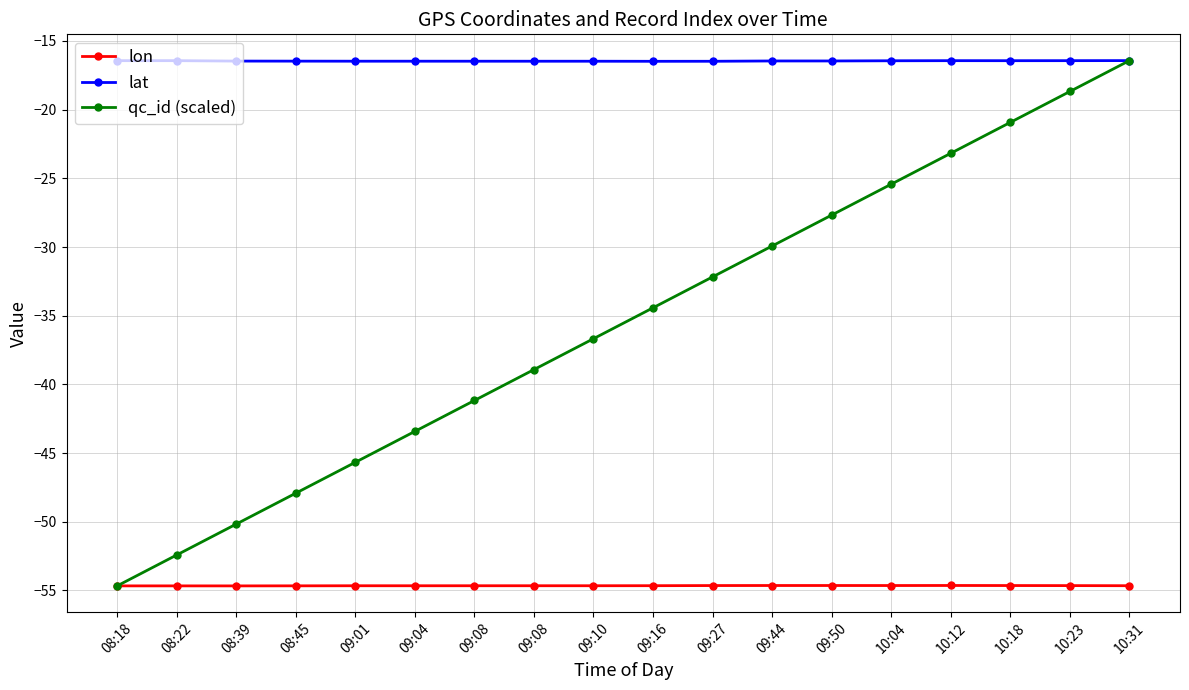

The lat series shows -16.5 at 09:08. True or false?

True